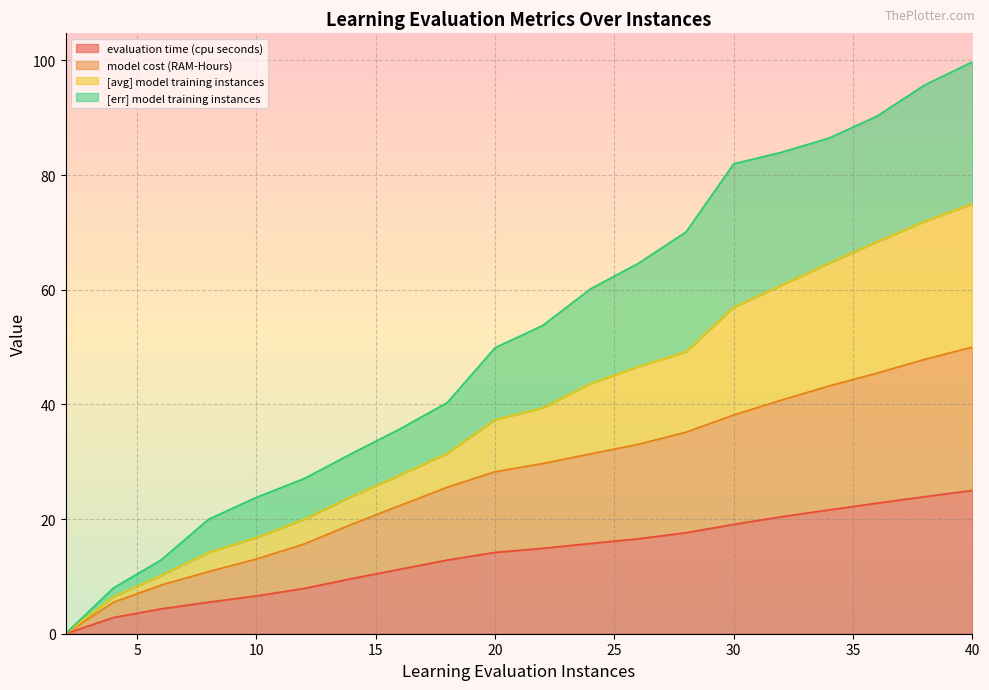

What is the total value across all series at 40?

99.7